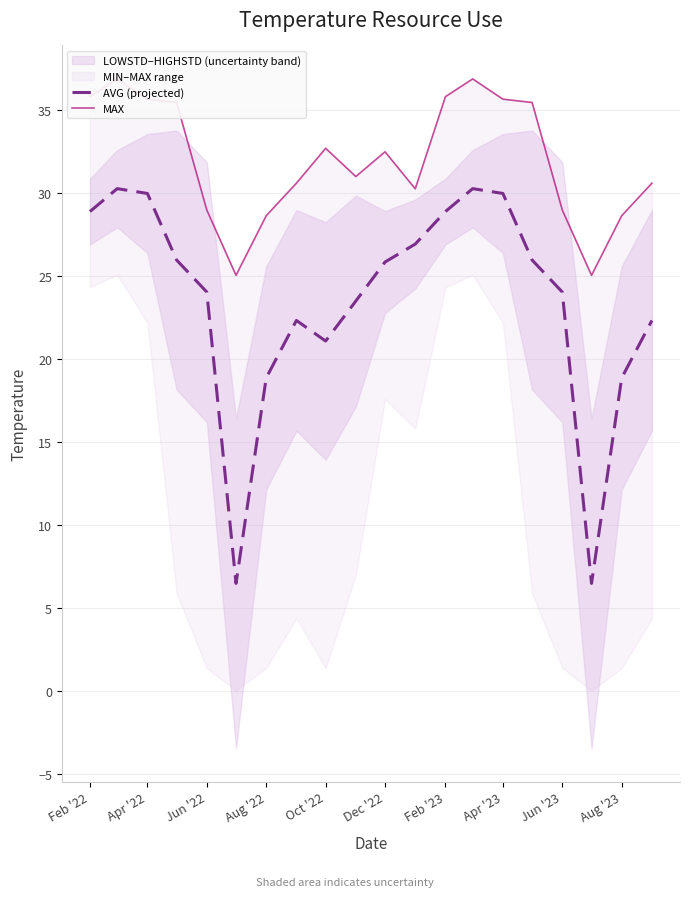

True or false: MAX and AVG (projected) cross at least once.

False